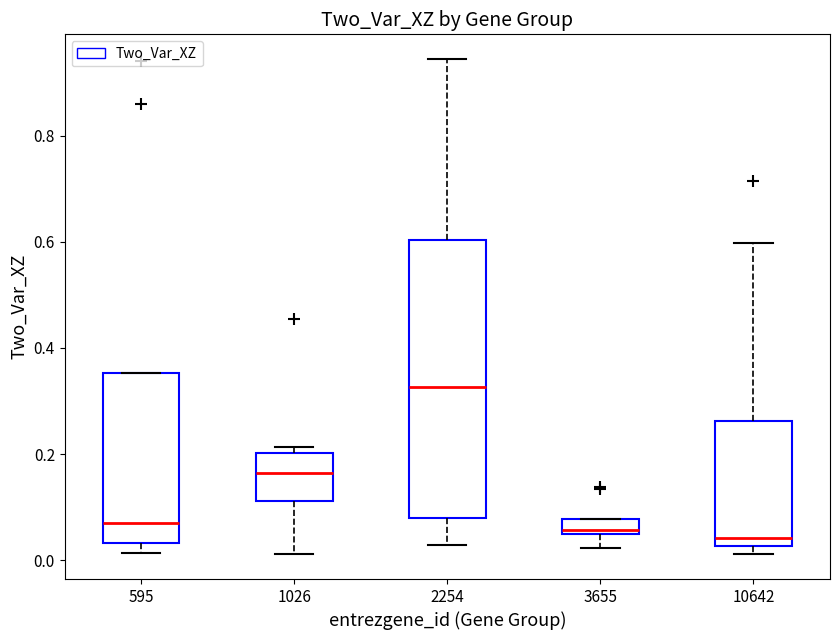

Comparing the boxes themselves (not the whiskers), which one is the tallest?

2254